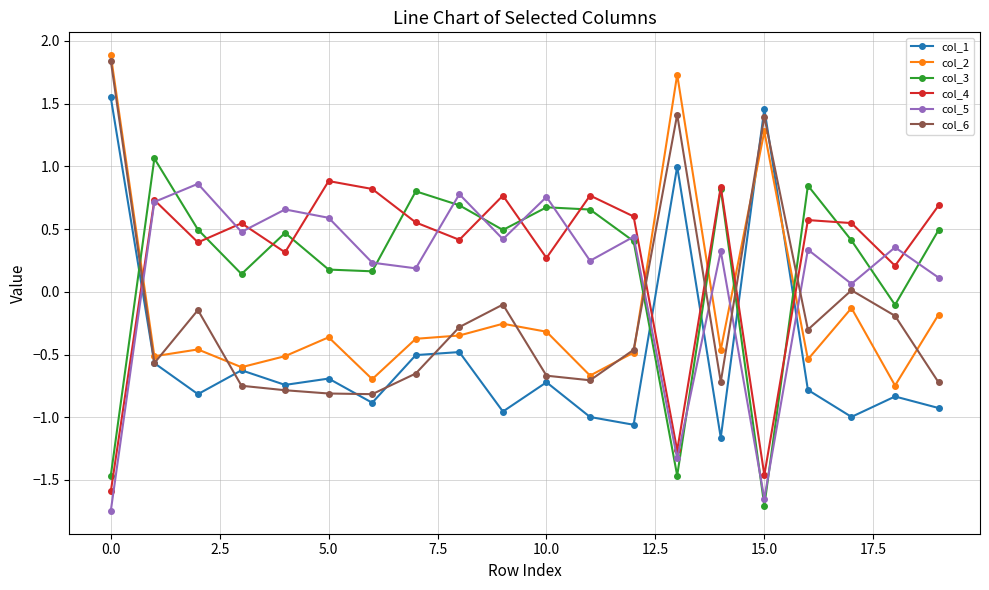

What is the value of the col_2 point at the 14th from the left?

1.7